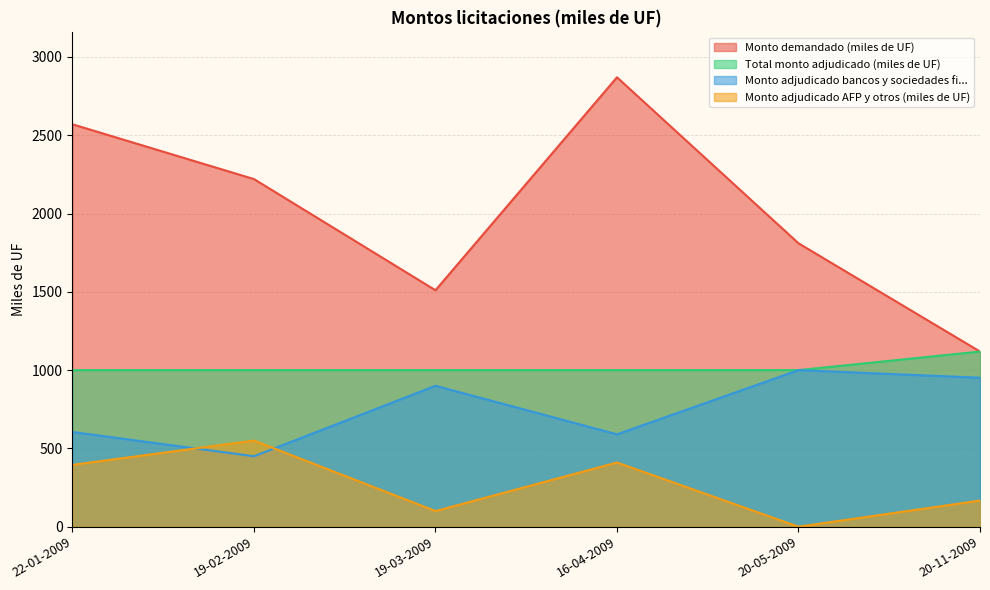

True or false: Monto adjudicado bancos y sociedades fi... has a value of 437.6 at 19-03-2009.

False